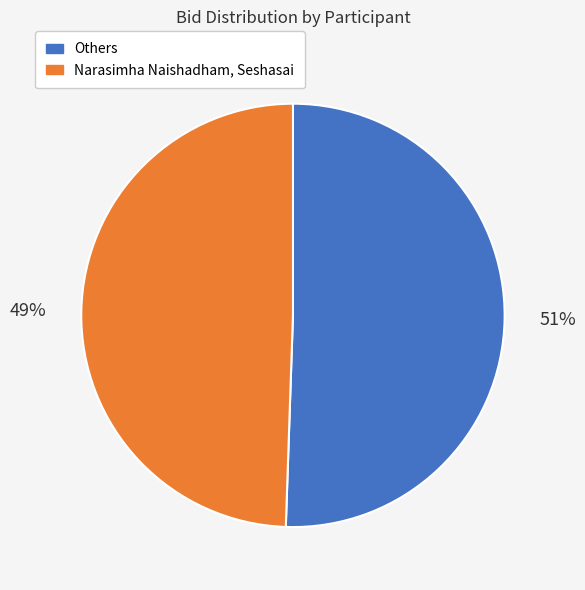

To the nearest percent, what is the average slice percentage?

50%